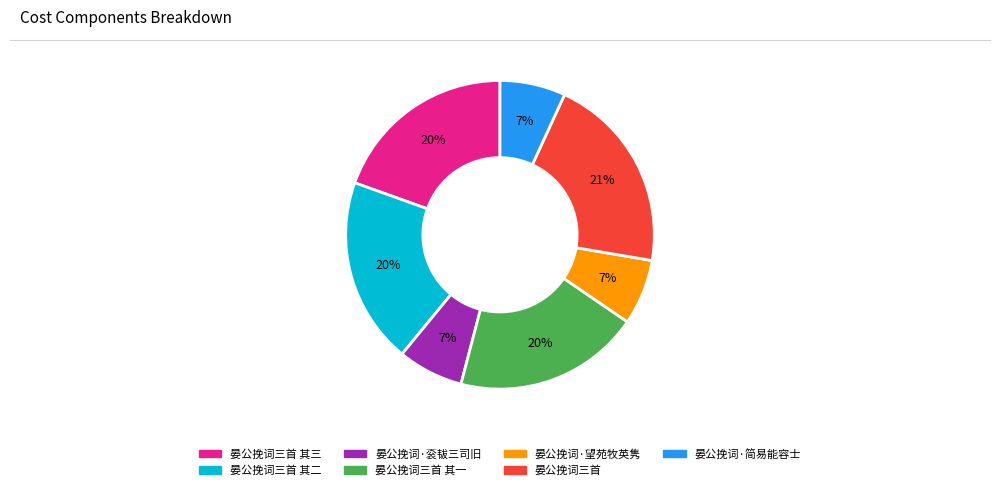

To the nearest percent, what is the difference between the largest and smallest slice percentages?

14%